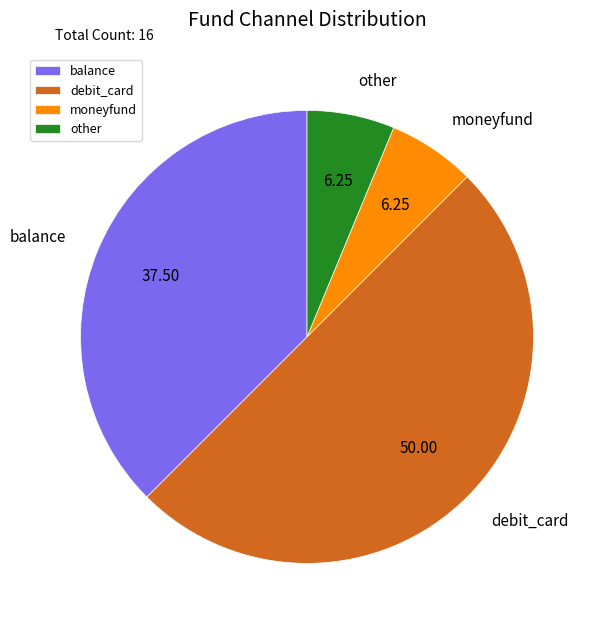

Does other account for over 50% of the chart?

No